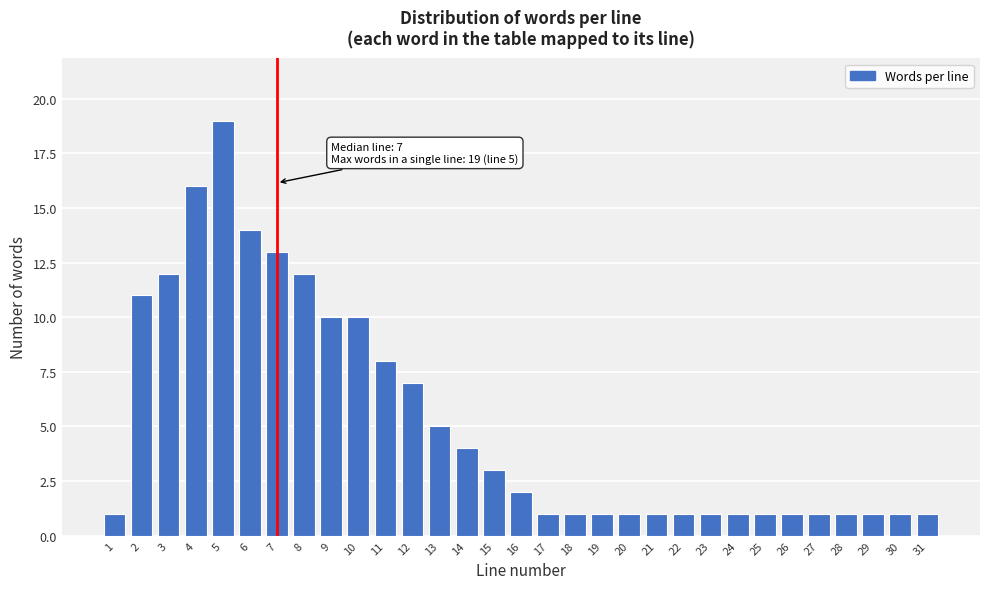

Is it true that the value at 20 is 1?

True